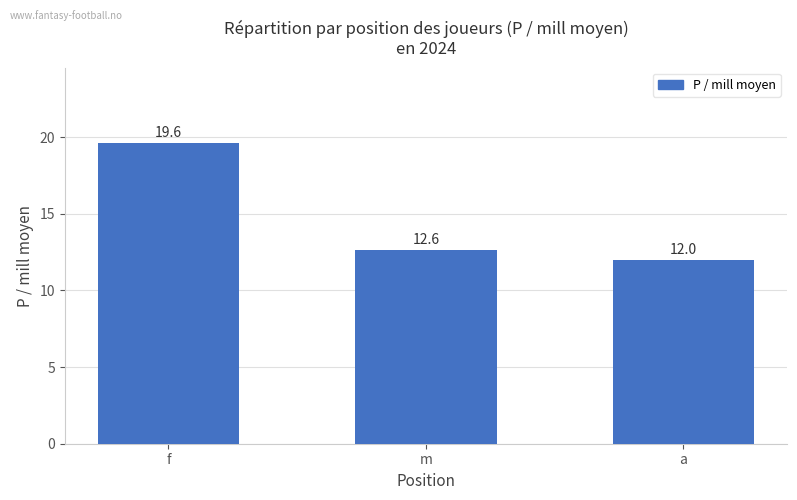

What is the sum of the values at f and m?

32.3